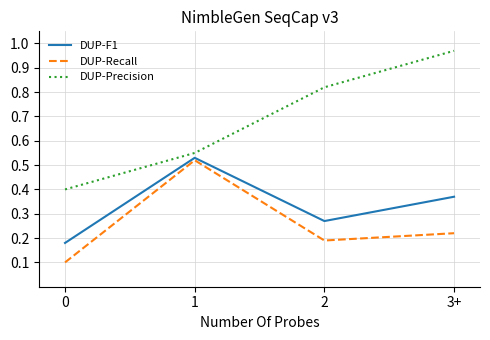

Which label corresponds to the largest value in the chart?

3+